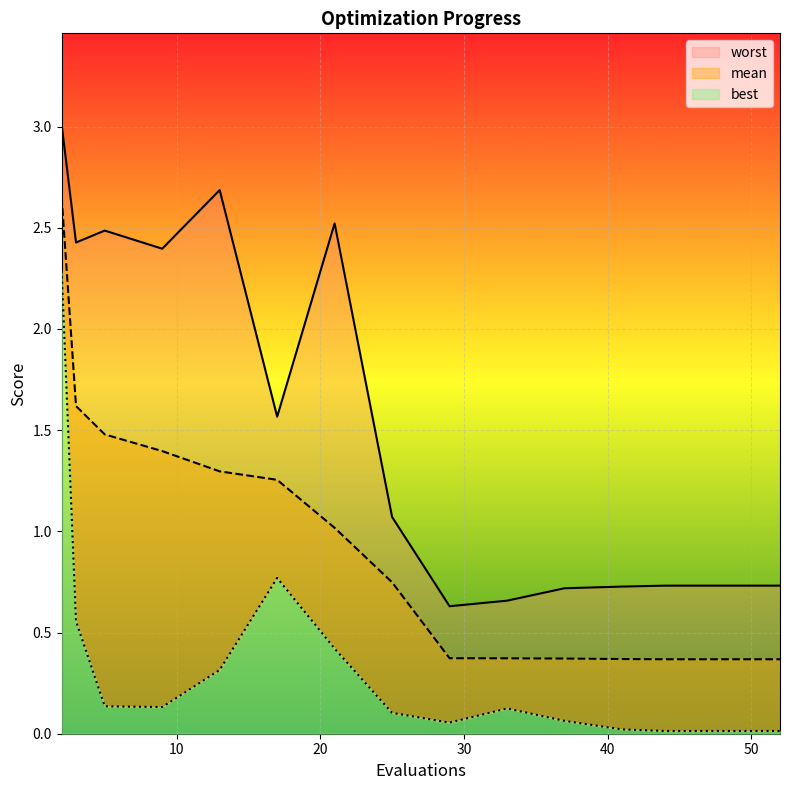

At which label does worst first exceed 1?

2